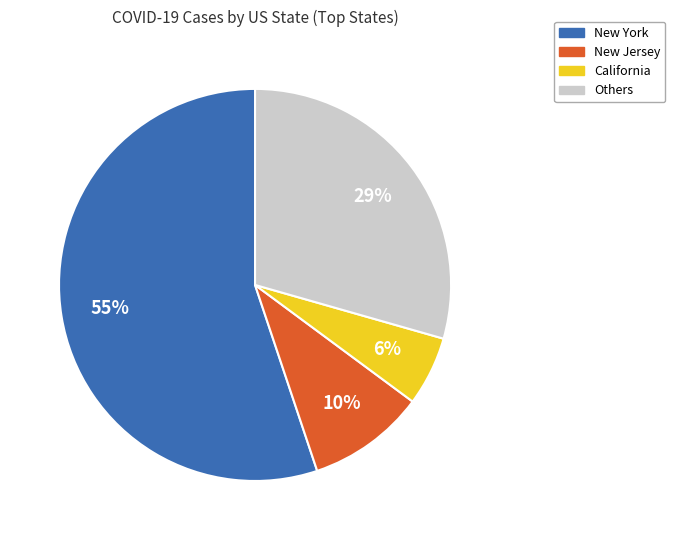

Is there a majority slice in this chart?

Yes